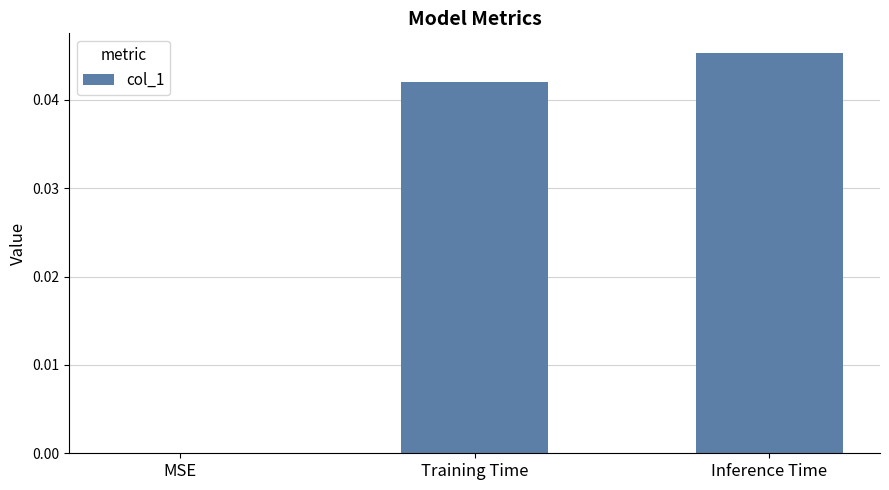

Which category has the highest value across all series?

Inference Time